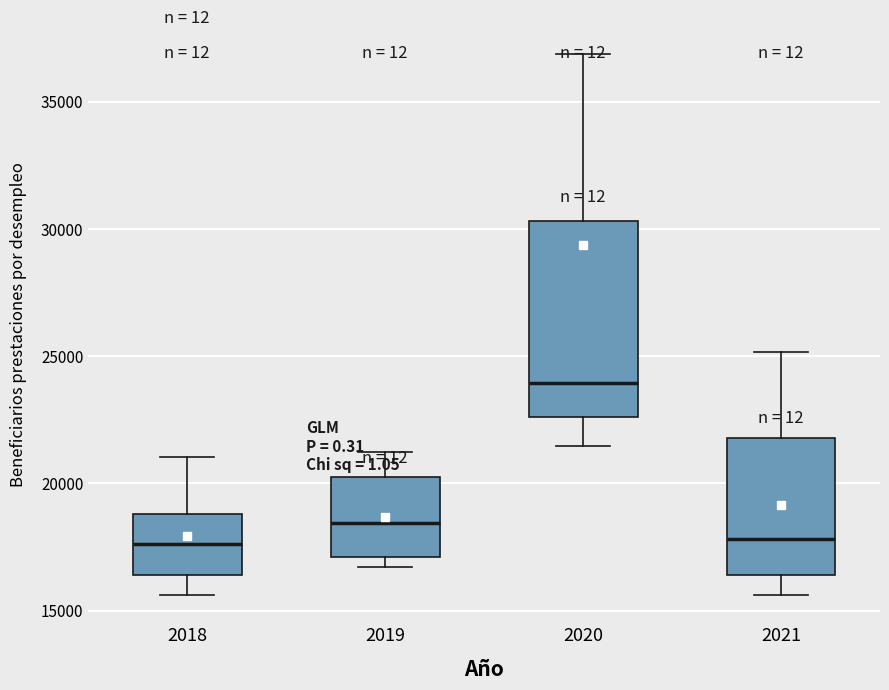

Reading left to right, transcribe this box plot: for each box, give where its median line is, the range the box spans, and where its two whiskers end, as read against the y-axis. The values are not printed on the chart, so give them approximately, as read against the axis.

2018: median 17500, box 16500 to 19000, whiskers 15500 to 21000
2019: median 18500, box 17000 to 20000, whiskers 16500 to 21000
2020: median 24000, box 22500 to 30500, whiskers 21500 to 37000
2021: median 18000, box 16500 to 22000, whiskers 15500 to 25000